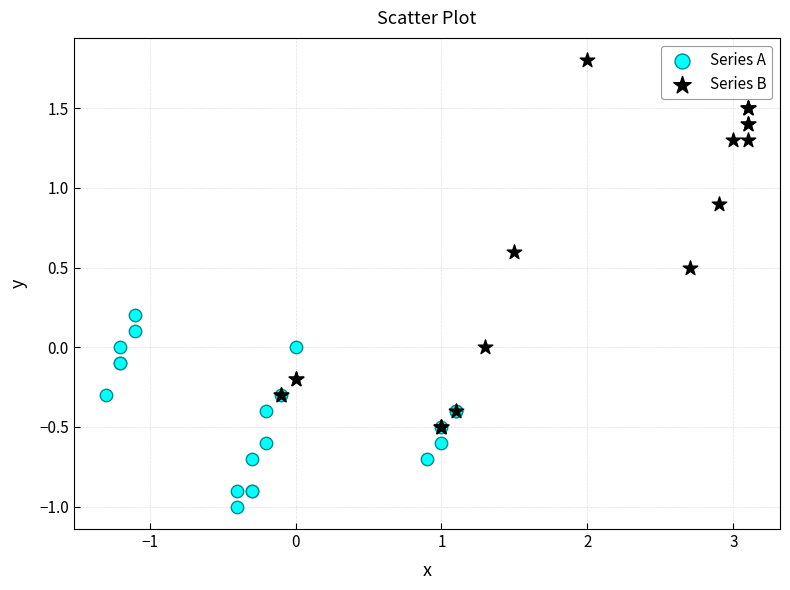

Which series has the widest spread of Y values?

Series B